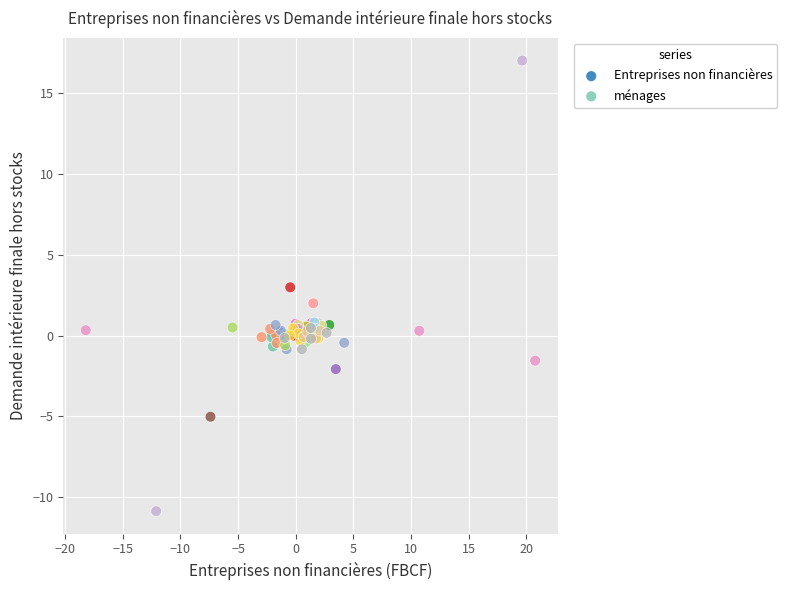

Which series contains the lowest Y value?

Entreprises non financières